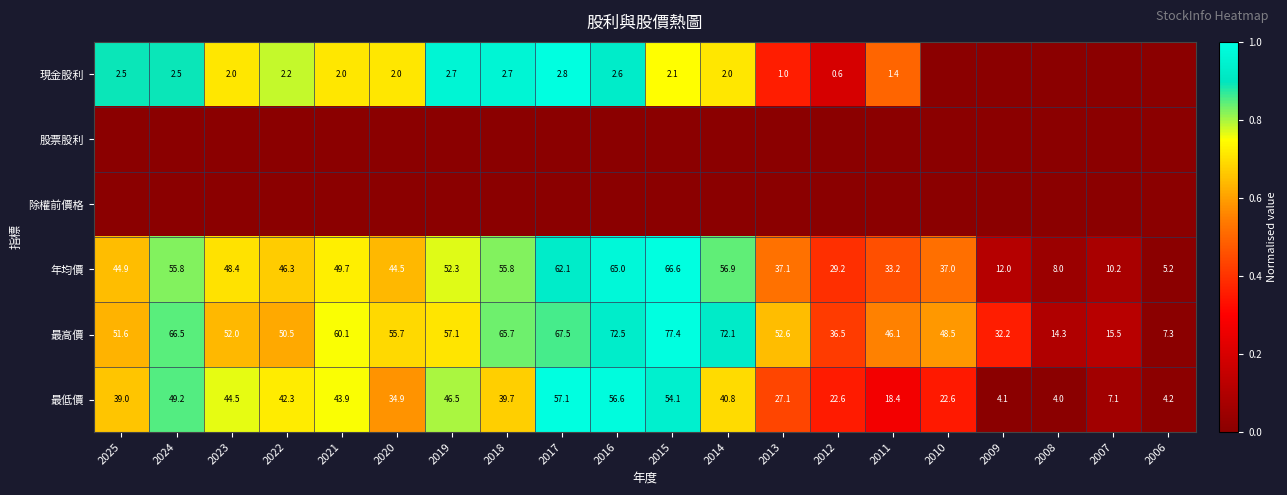

What is the difference between the maximum and minimum values in the 最高價 series?

70.1